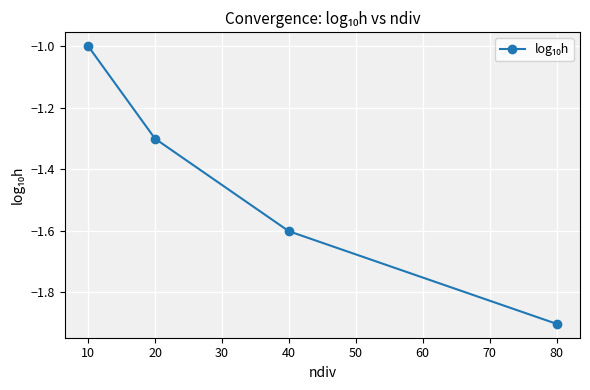

Reading right to left, transcribe all the data shown in this chart.

-1.9	-1.6	-1.3	-1.0